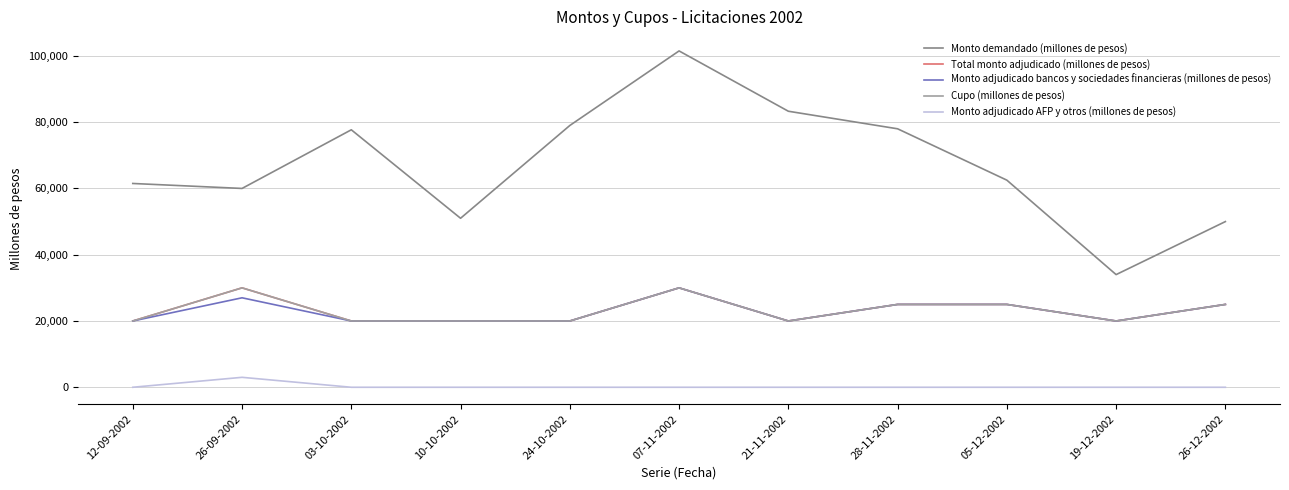

True or false: Cupo (millones de pesos) and Monto demandado (millones de pesos) intersect in this chart.

False